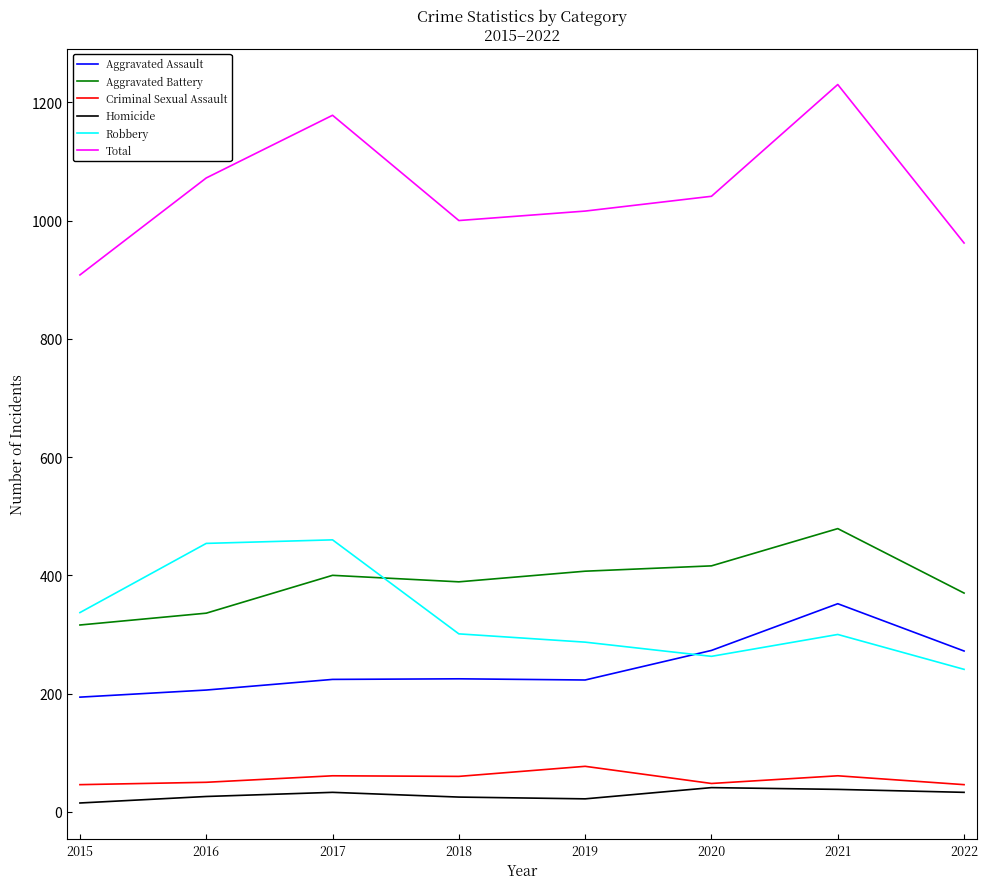

What is the average value of the Criminal Sexual Assault series?

56